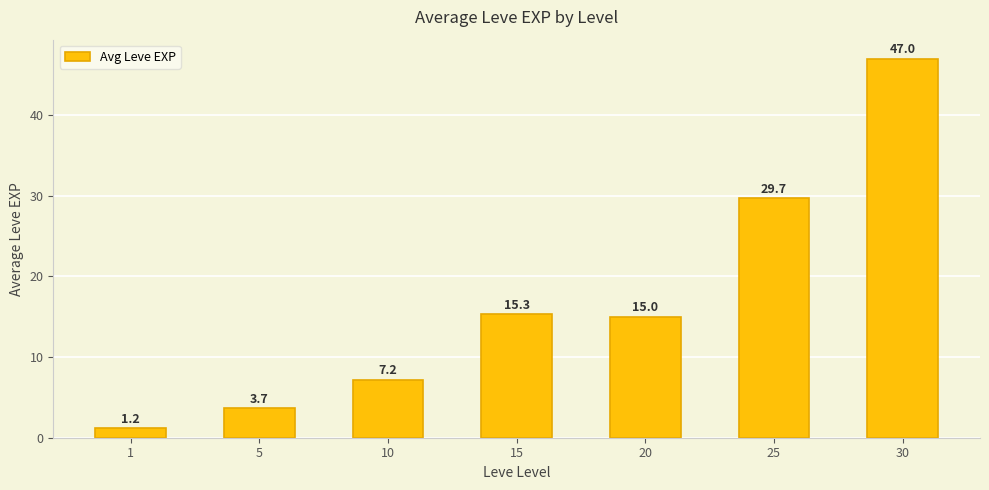

How many values are below 15?

3